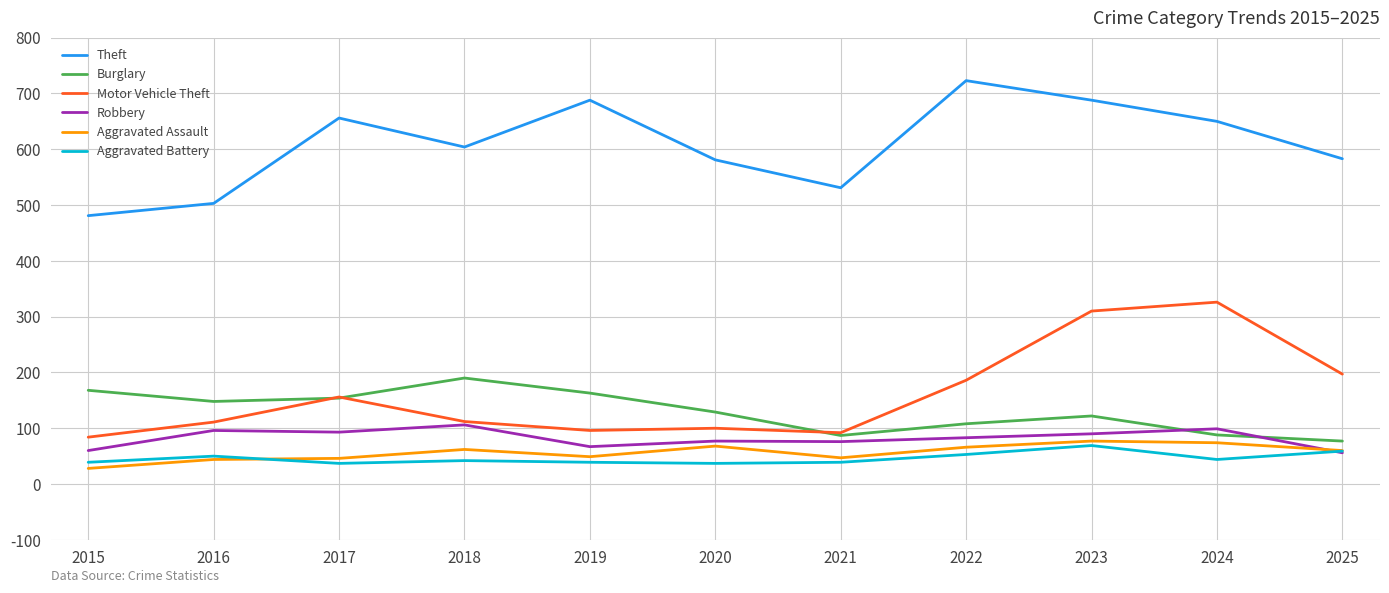

True or false: Aggravated Battery and Theft intersect in this chart.

False